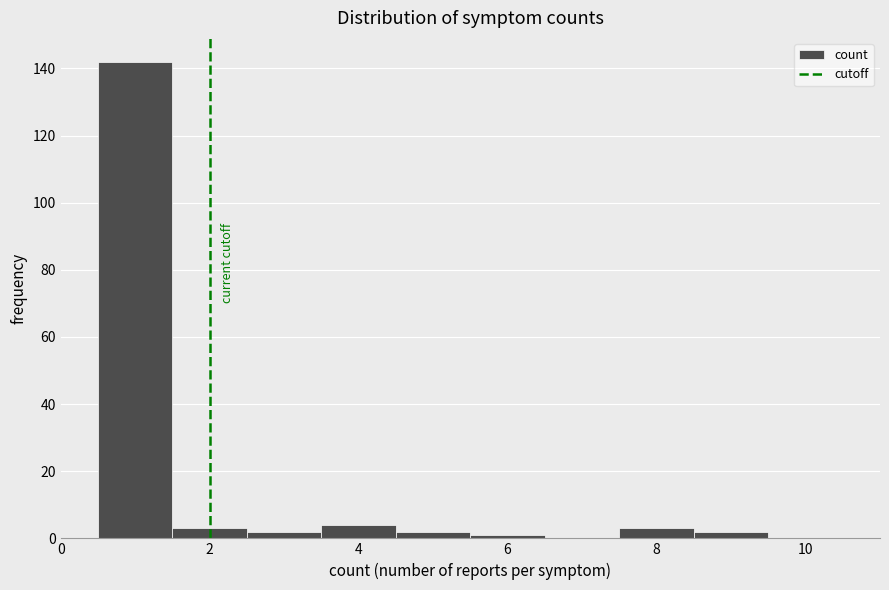

Over which range of the x-axis is the bar tallest?

0.5 to 1.5